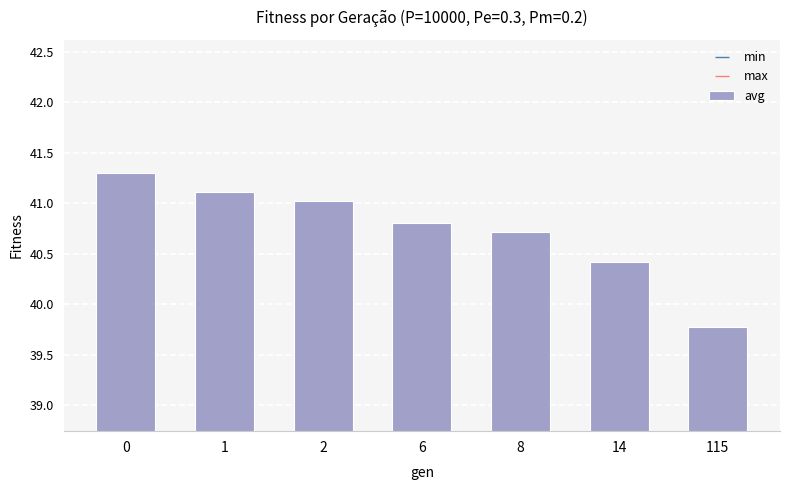

Reading left to right, list all the values displayed in this chart.

41.3	41.1	41.0	40.8	40.7	40.4	39.8